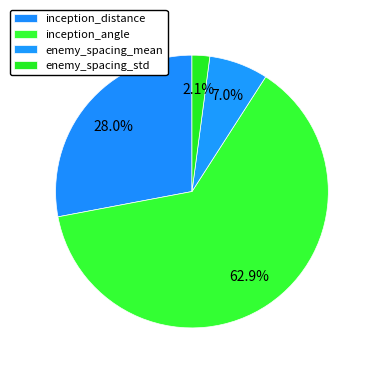

What percentage is the enemy_spacing_mean slice, to the nearest percent?

7%